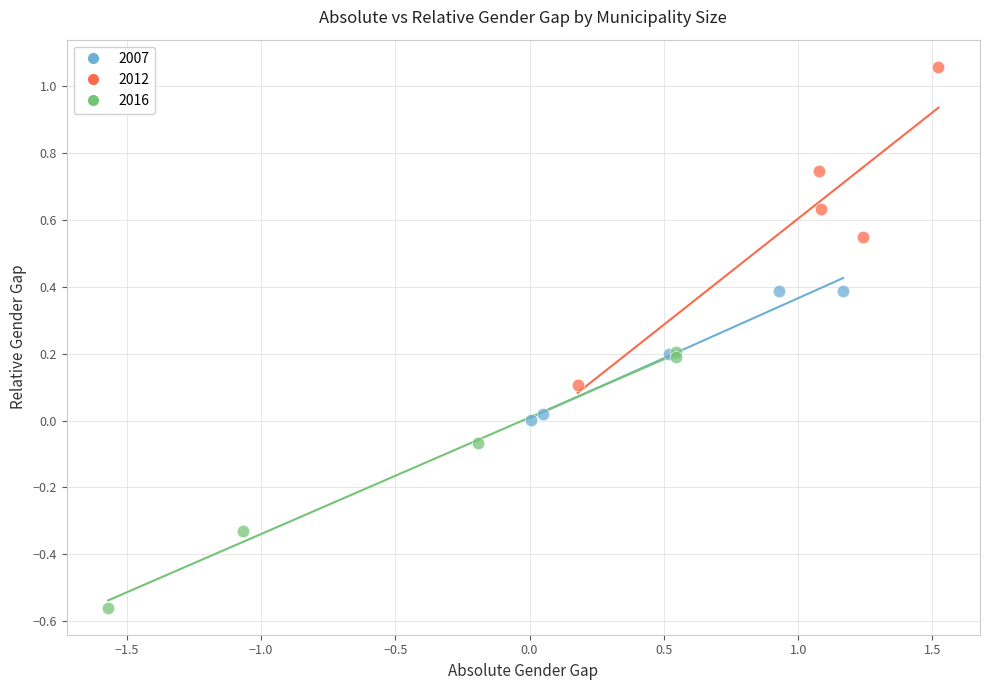

Which series contains the highest Y value?

2012